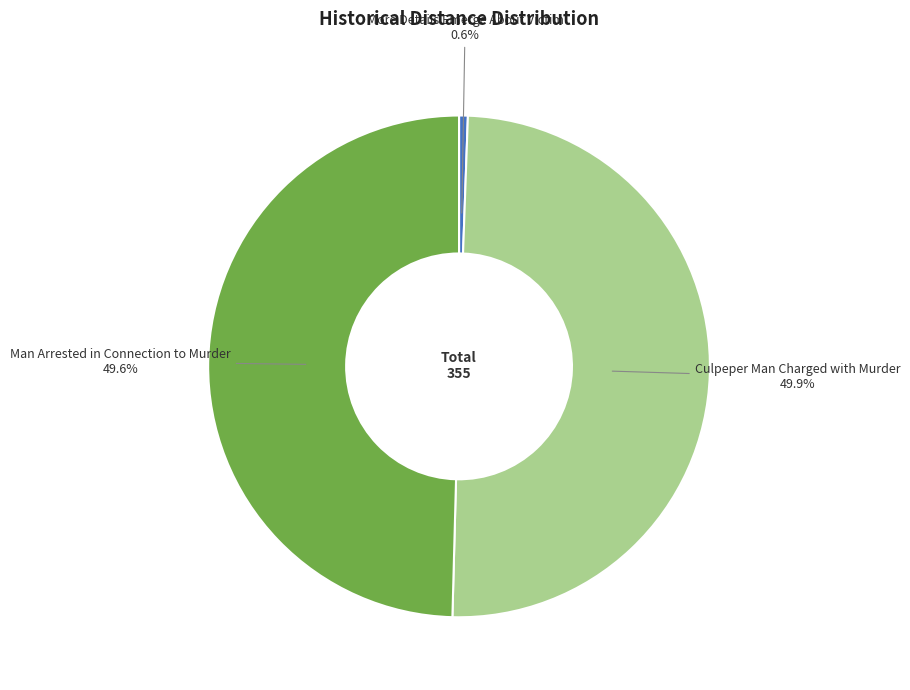

Count the number of slices in the pie.

3